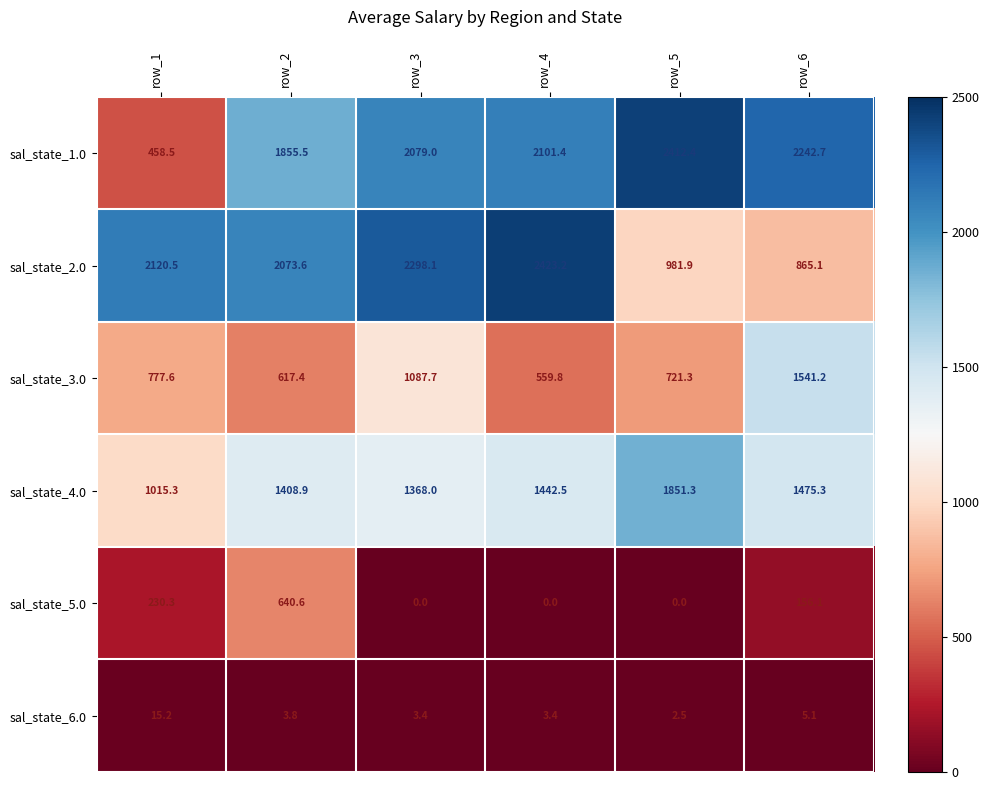

Rank the series by their maximum value, from lowest to highest.

sal_state_6.0, sal_state_5.0, sal_state_3.0, sal_state_4.0, sal_state_1.0, sal_state_2.0